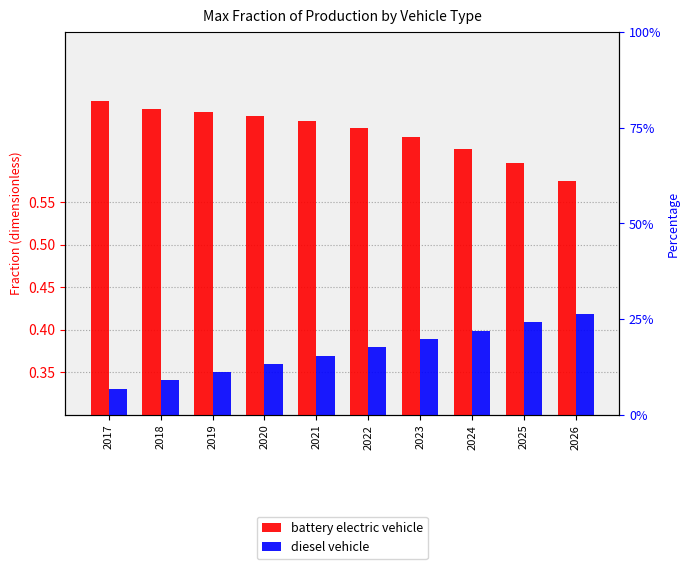

What is the sum of the battery electric vehicle values at 2020 and 2025?

1.2